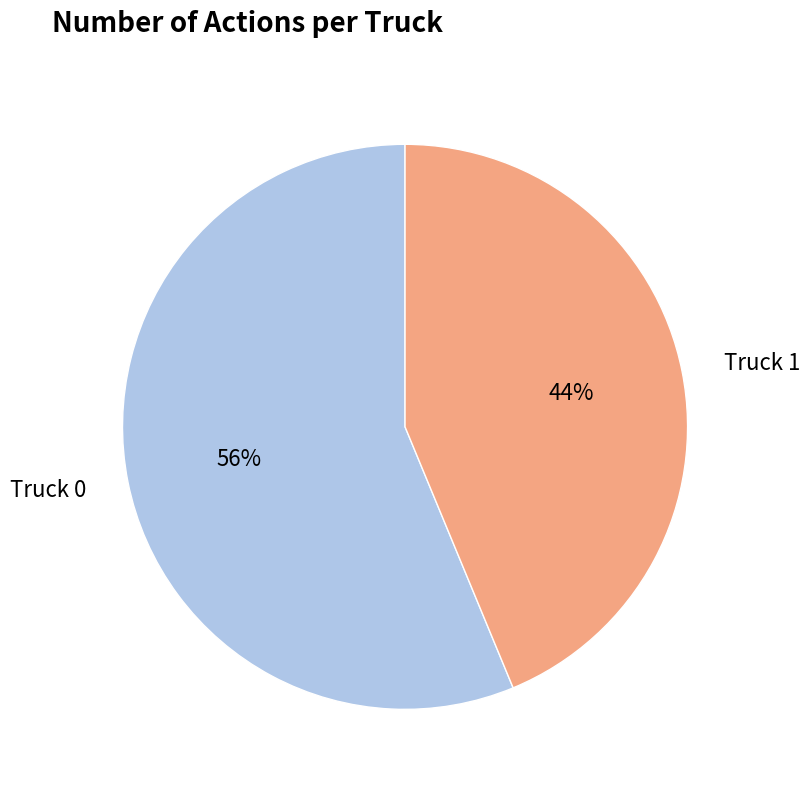

To the nearest percent, what portion does Truck 1 represent?

44%